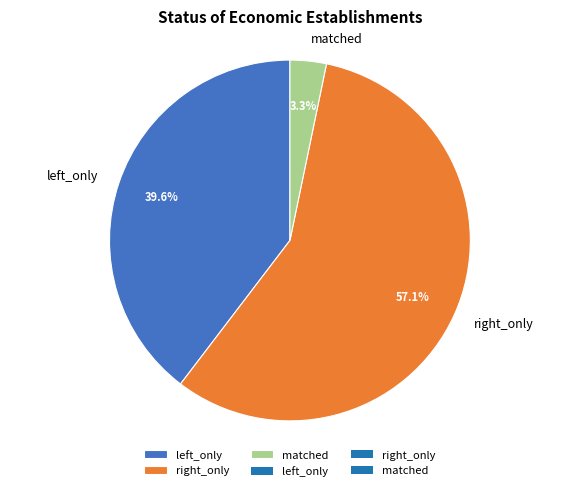

Is left_only the majority of the pie?

No